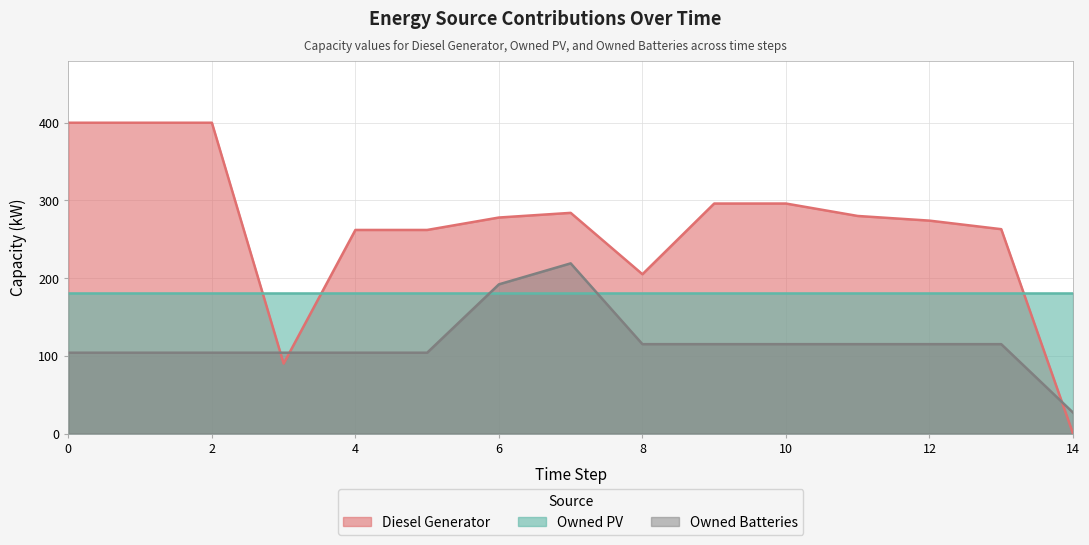

At which label does Owned Batteries first exceed 115?

6